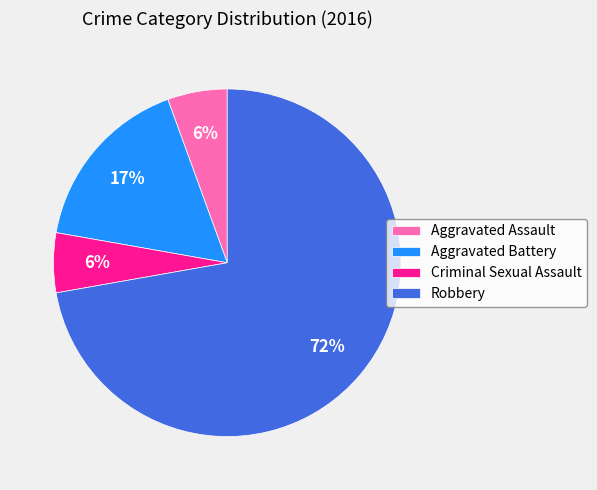

Which category has the biggest portion of the pie?

Robbery